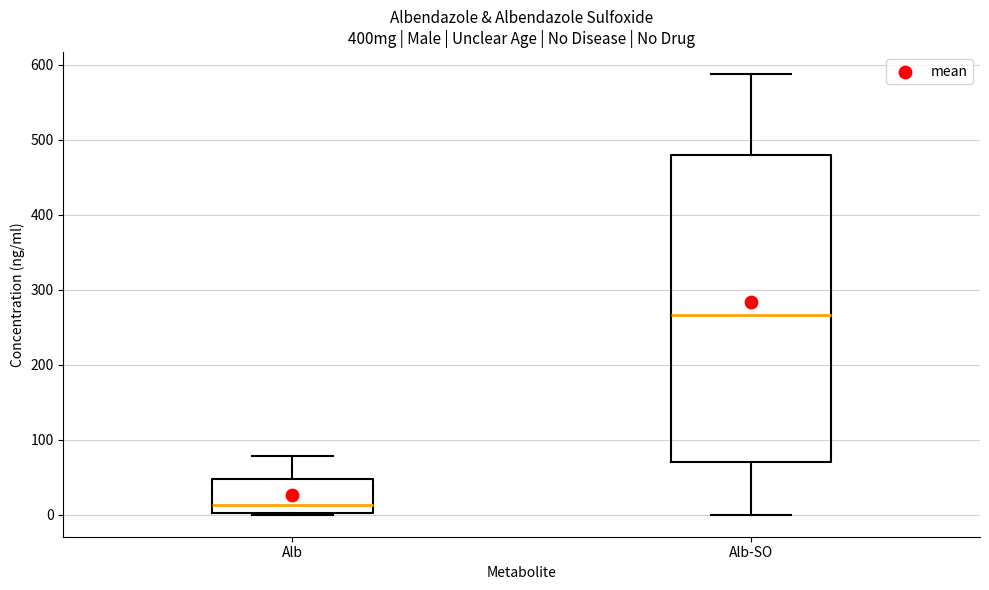

Which box's median line is the highest?

Alb-SO